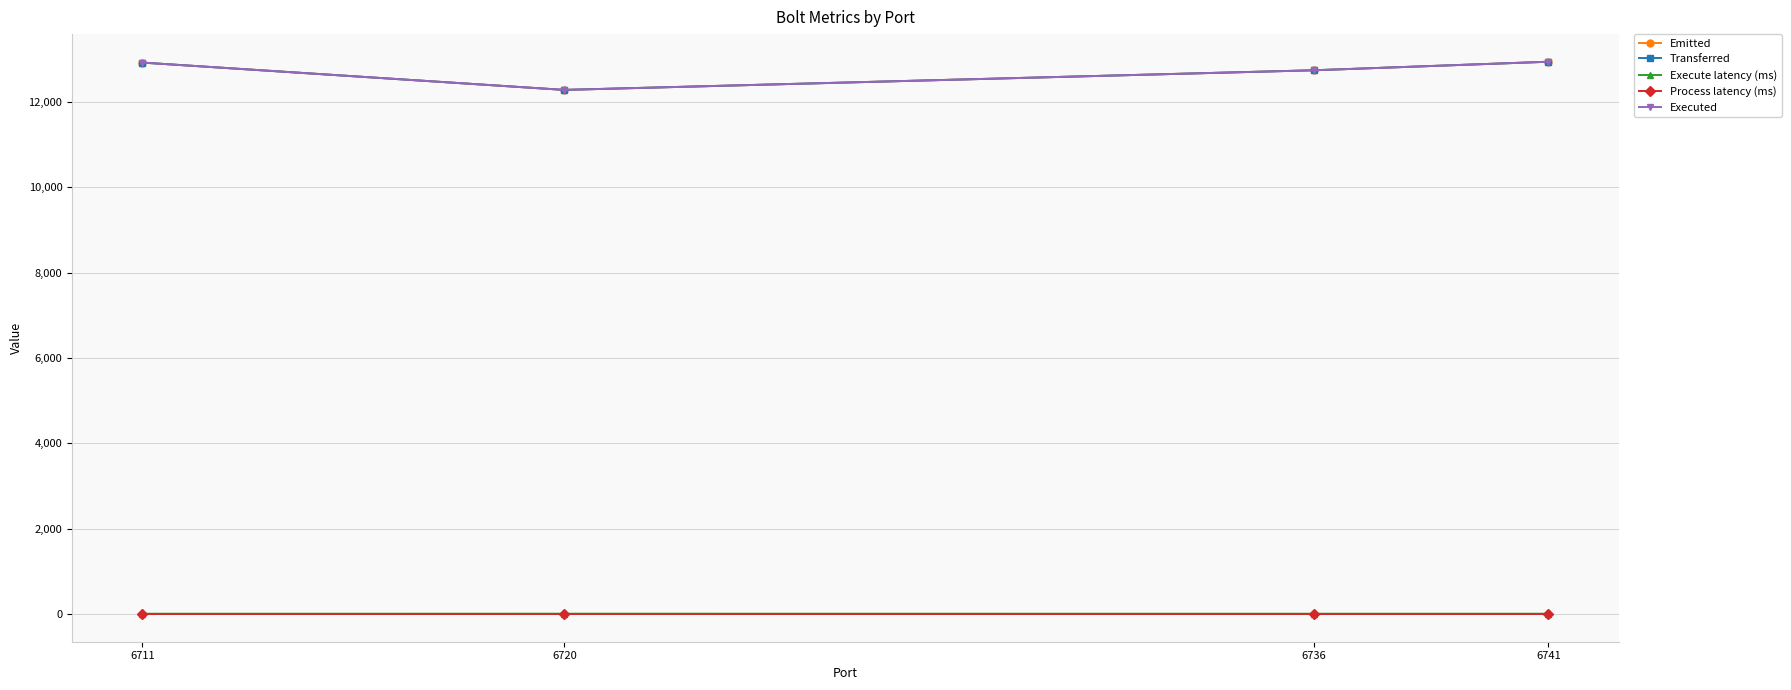

Reading left to right, list all the values displayed in this chart.

Emitted: 6711=12920.0	6720=12280.0	6736=12740.0	6741=12940.0
Transferred: 6711=12920.0	6720=12280.0	6736=12740.0	6741=12940.0
Execute latency (ms): 6711=8.9	6720=9.6	6736=9.1	6741=9.2
Process latency (ms): 6711=0.0	6720=0.0	6736=0.0	6741=0.0
Executed: 6711=12920.0	6720=12280.0	6736=12740.0	6741=12940.0